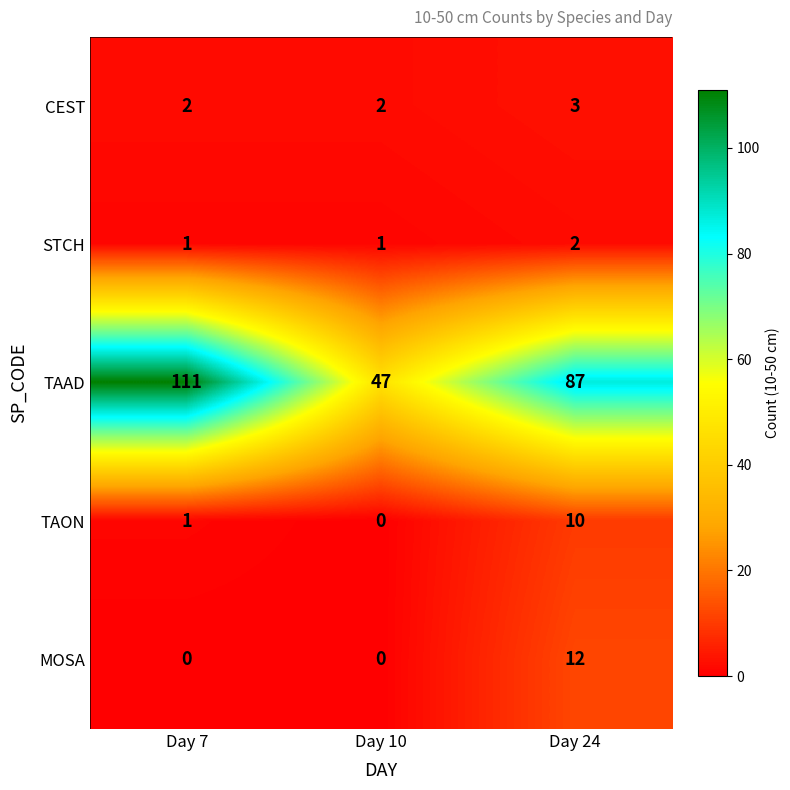

The TAON series shows 0 at Day 10. True or false?

True